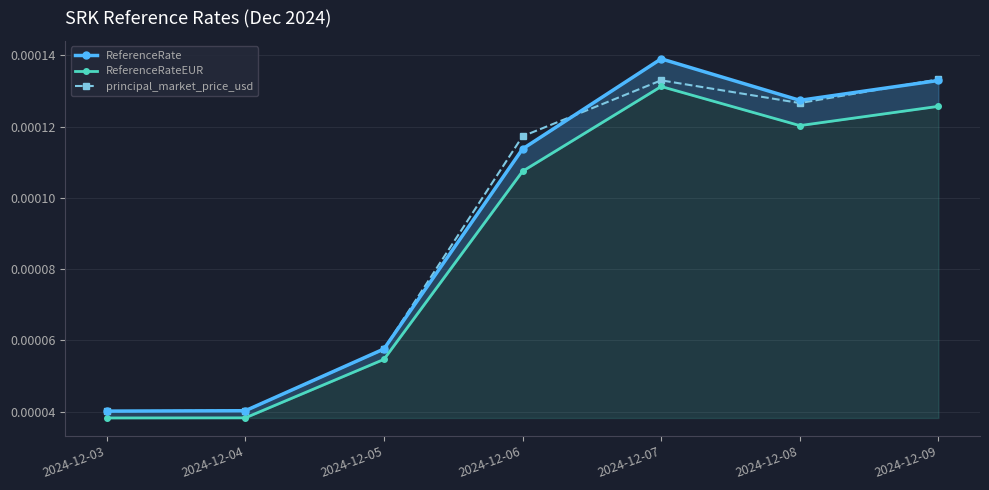

Which series has the largest total across all categories?

ReferenceRate